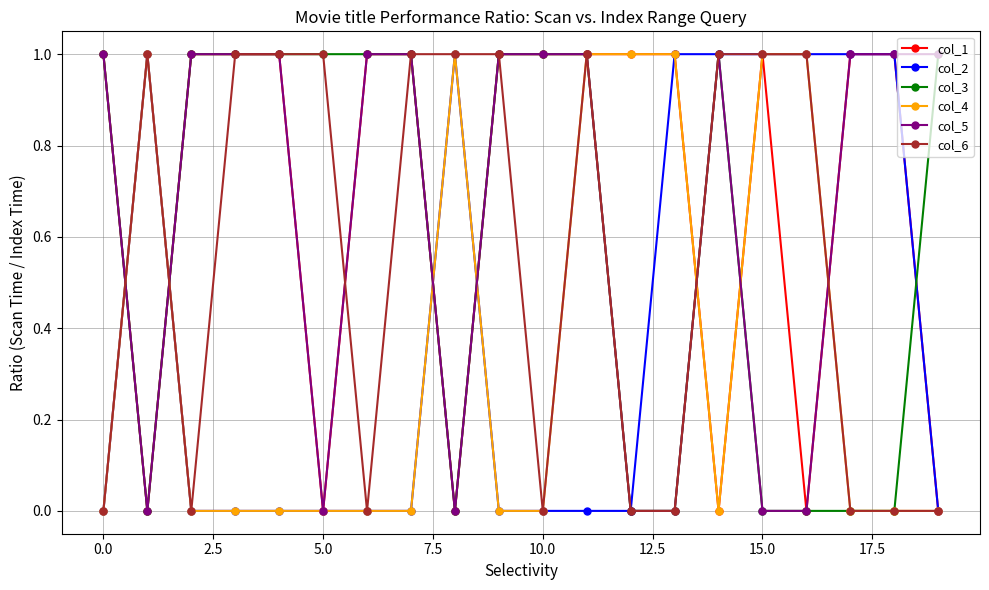

True or false: col_4 has more than 0 points higher than both neighbors.

True